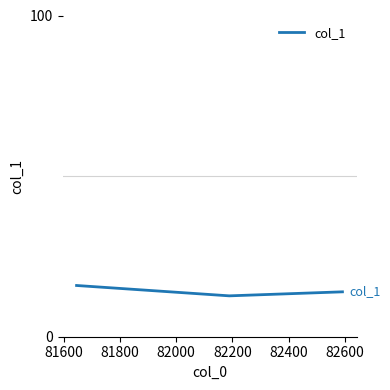

What is the difference between the maximum and minimum values?

3.2